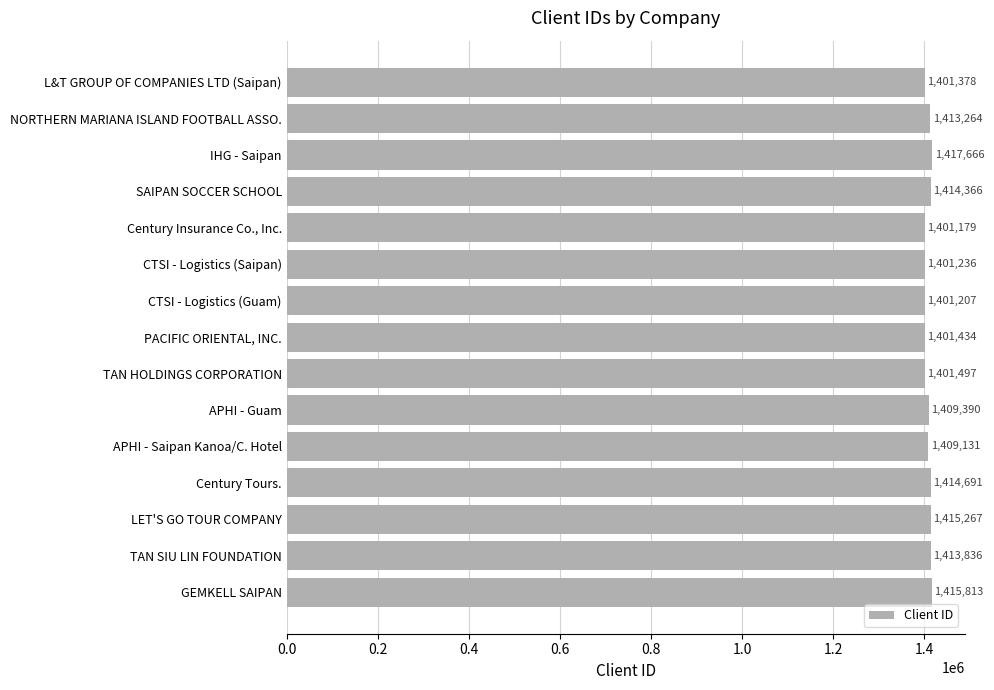

Are the bars grouped side by side (vs. stacked)?

No